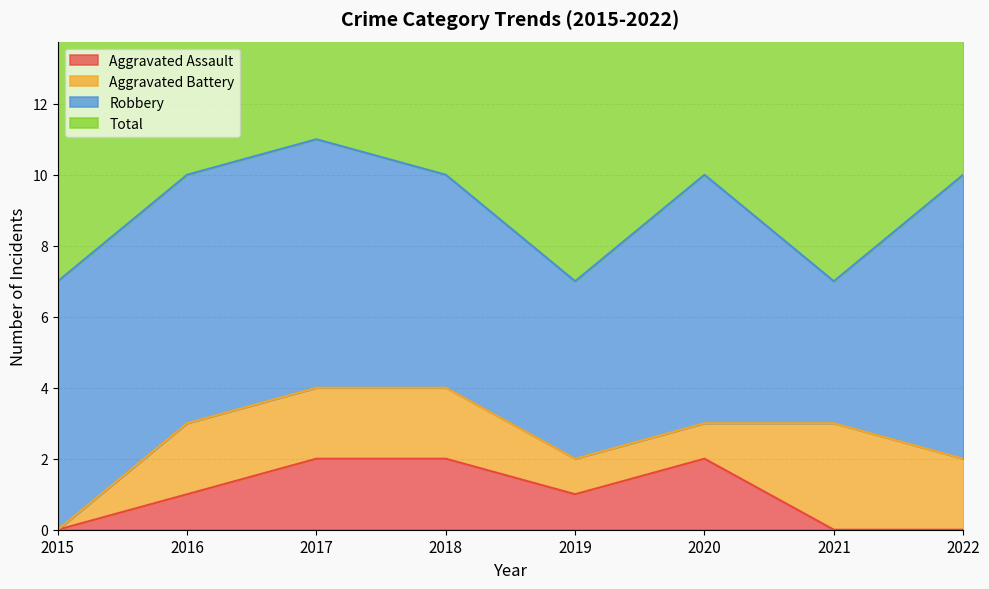

Where is Total nearest to the value 9?

2016